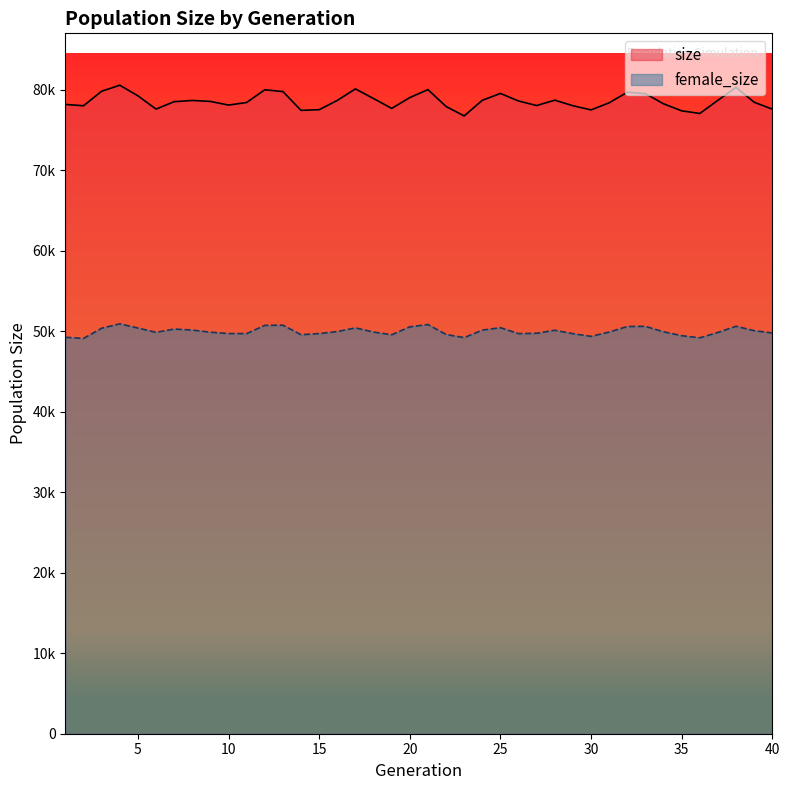

What is the value of the female_size point at the 16th from the left?

49962